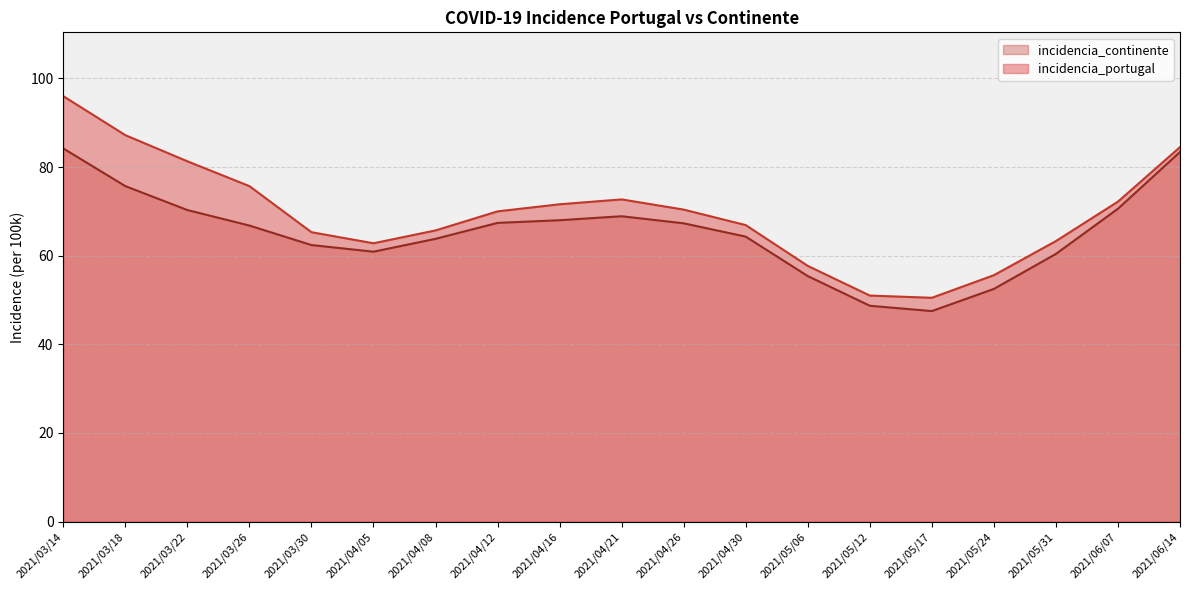

At which category is the sum across all series the highest?

2021/03/14